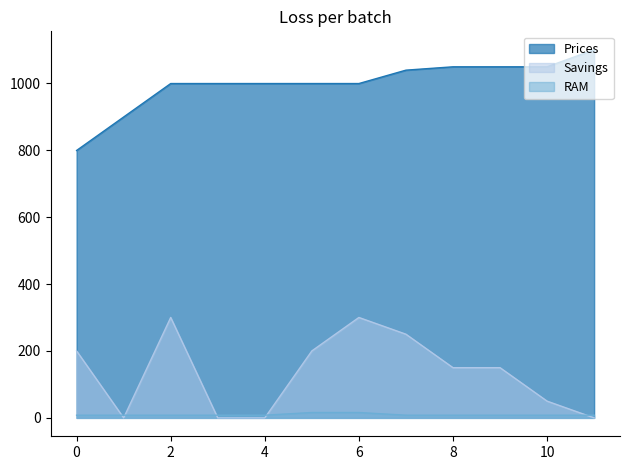

What is the sum of all Prices values?

11979.0